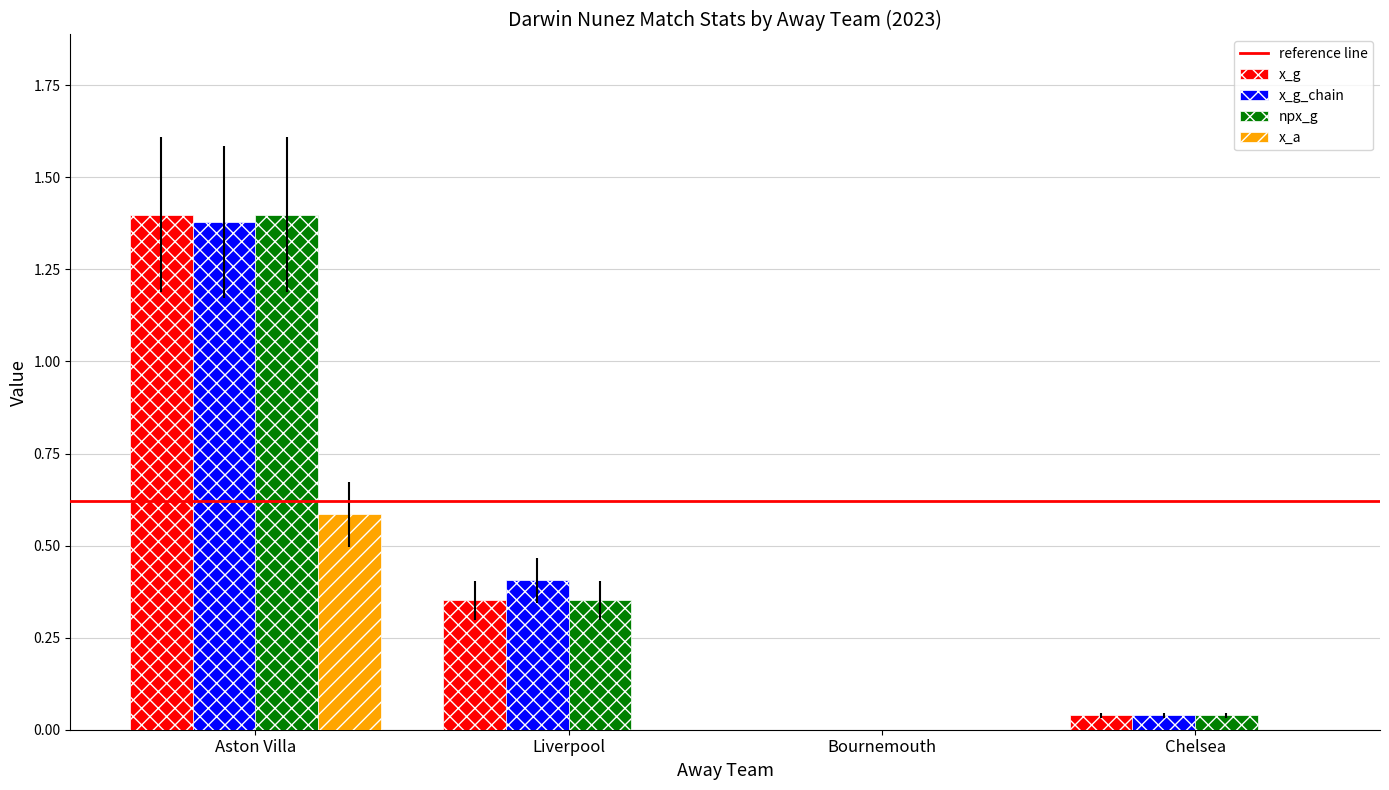

At which category is the sum across all series the highest?

Aston Villa